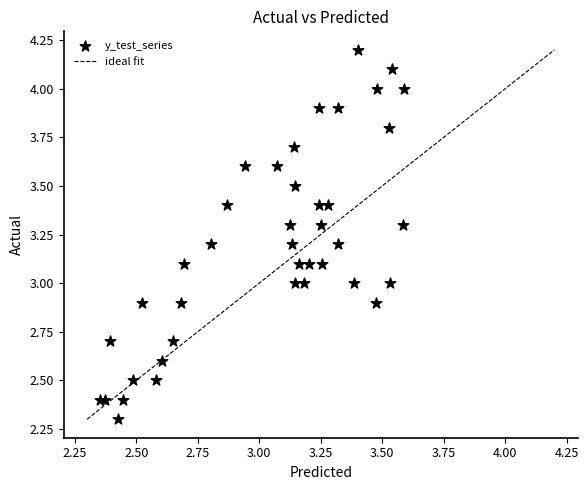

What is the range of Y values (max minus min)?

1.9